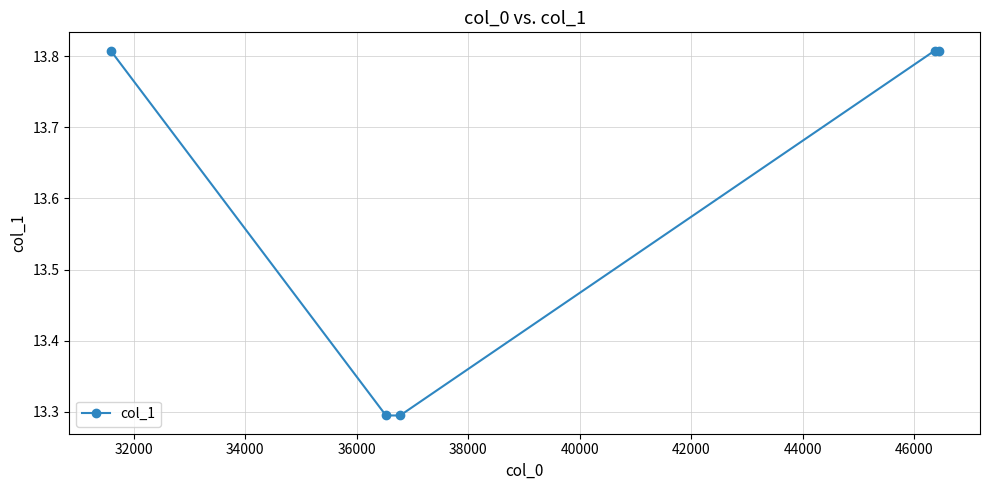

What is the value of the 3rd point from the left?

13.3